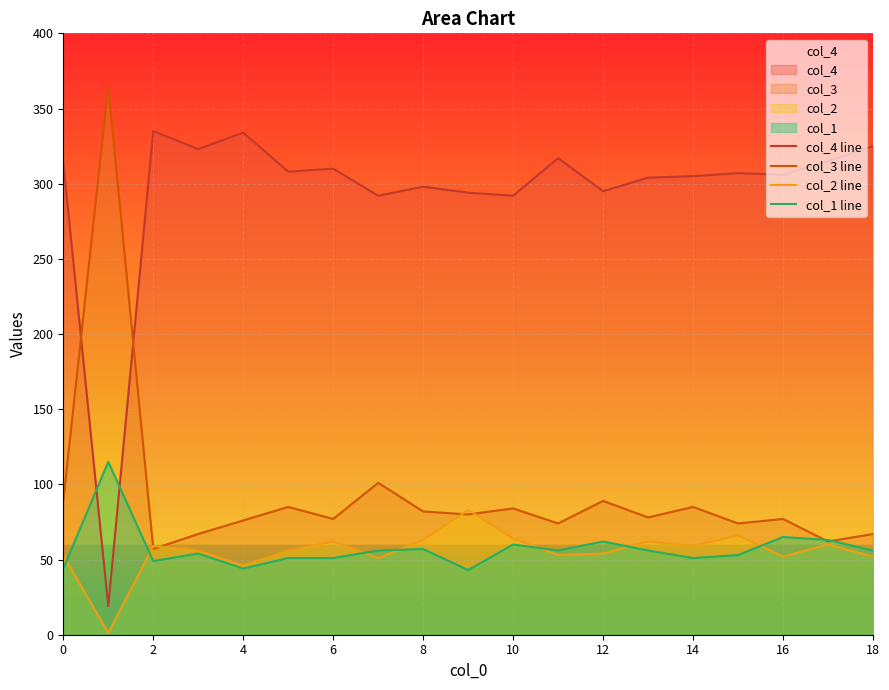

List the series in order of their peak value, highest first.

col_3 line, col_4 line, col_1 line, col_2 line